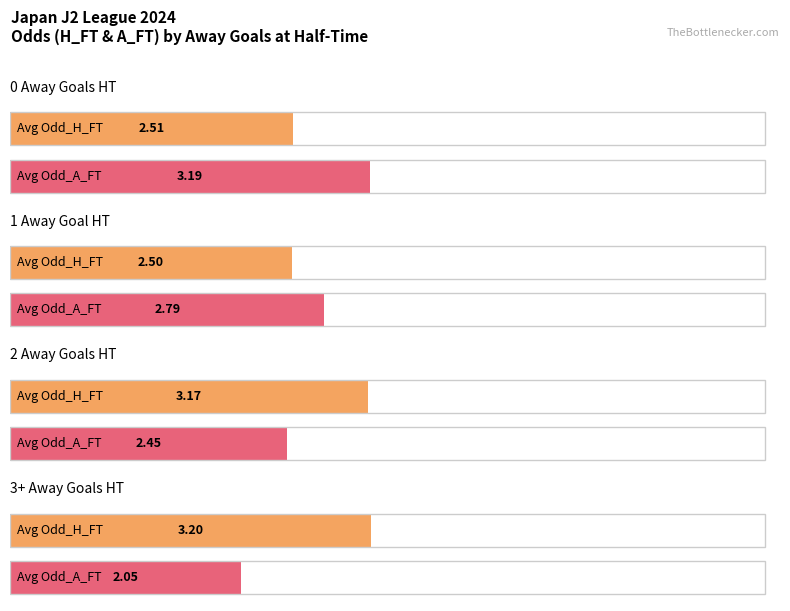

Does the chart contain stacked bars?

No